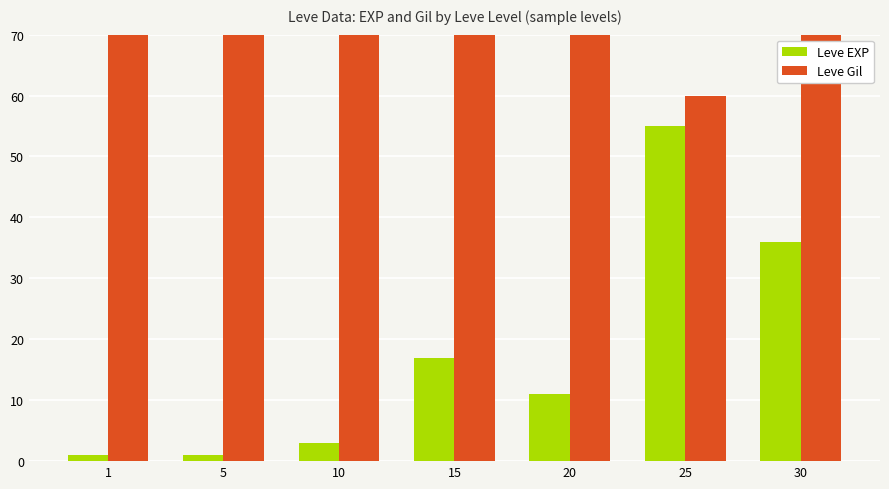

List the series in order of their overall mean, highest first.

Leve Gil, Leve EXP